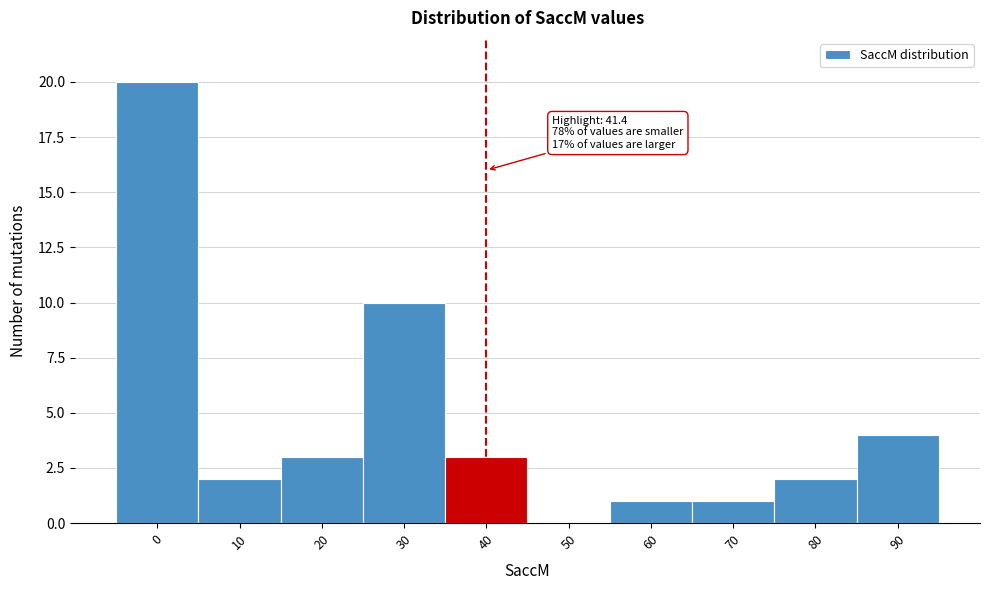

Reading left to right, extract all data points from this chart.

0=20	10=2	20=3	30=10	40=3	50=0	60=1	70=1	80=2	90=4